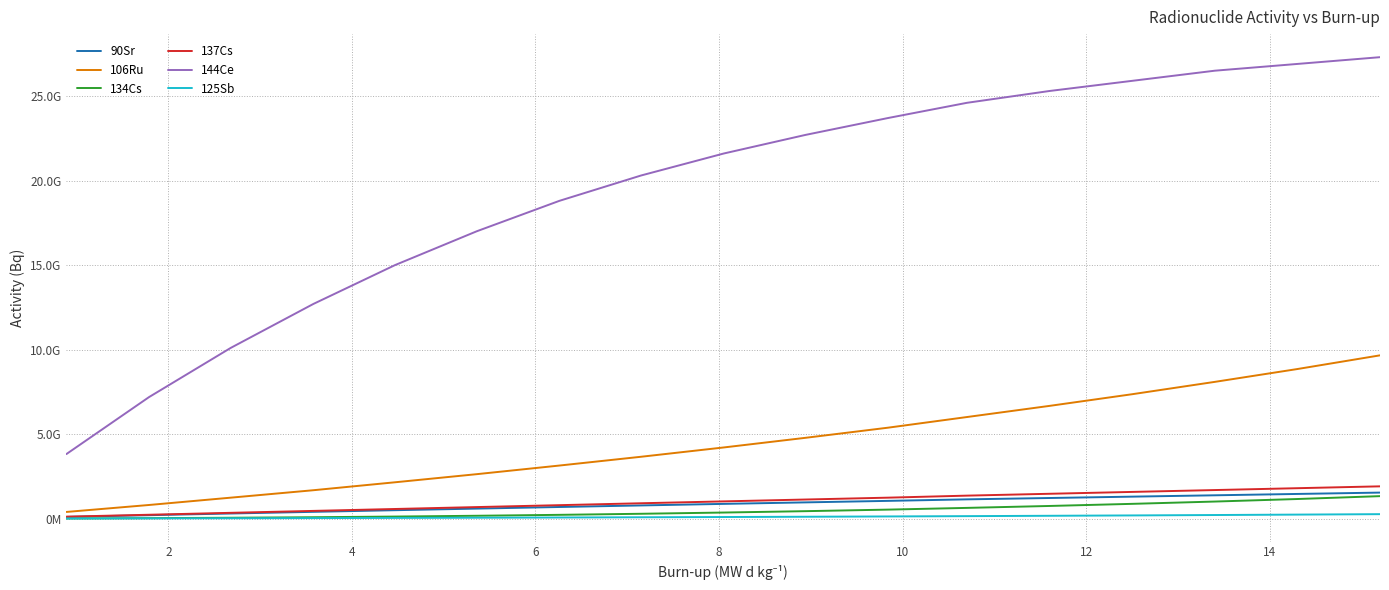

What is the greatest value displayed?

27300000000